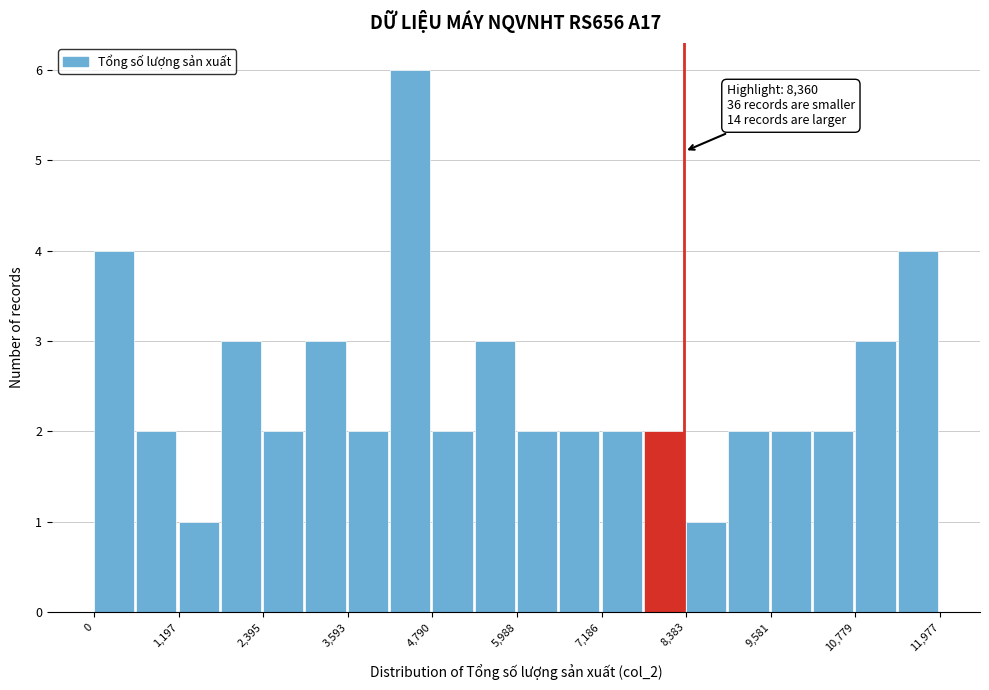

Around what value on the x-axis is the tallest bar? Give the approximate position of its centre, as read against the axis.

4400